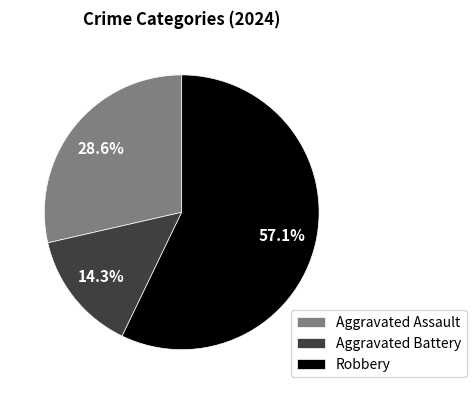

Between Robbery and Aggravated Battery, which is larger?

Robbery